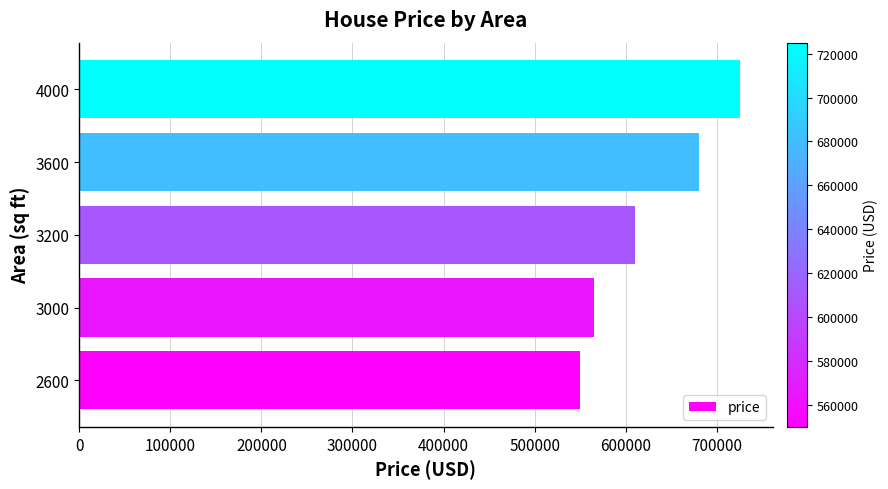

What is the smallest value displayed?

550000